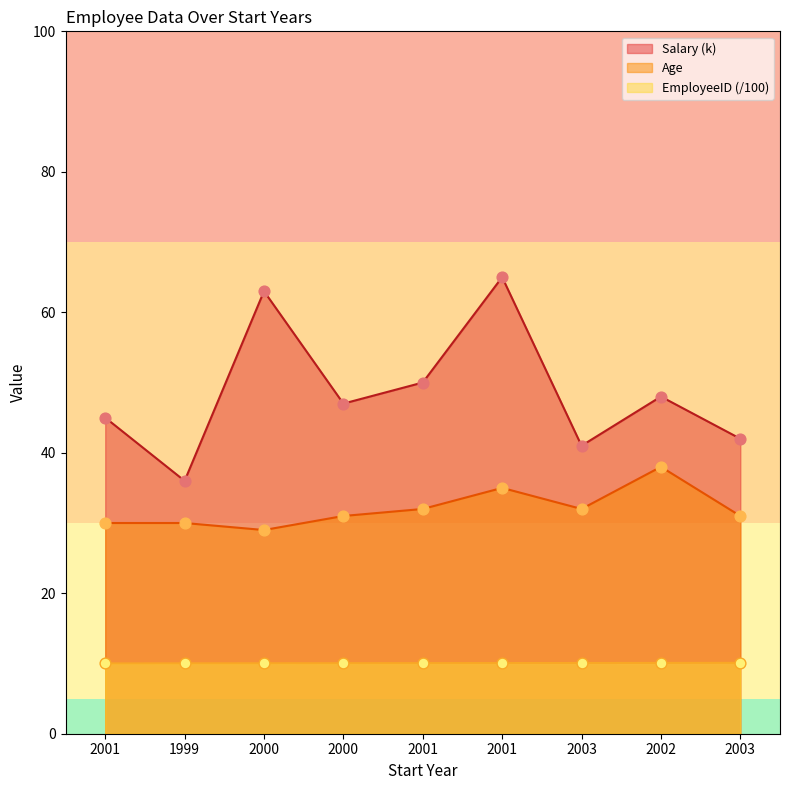

Which series has the largest total across all categories?

Salary (k)